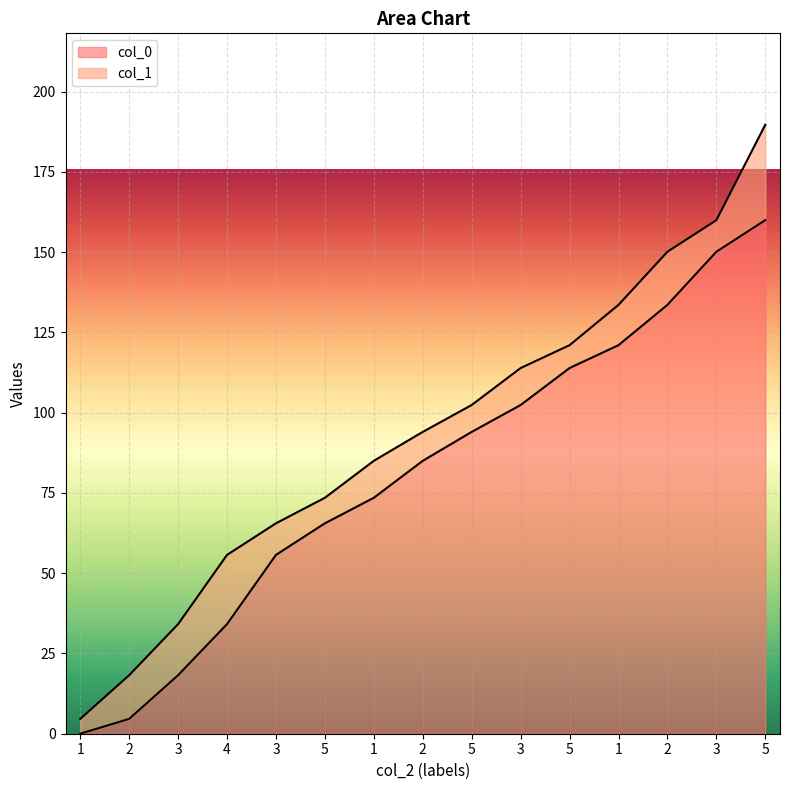

True or false: the data has more than 1 interior local peaks.

False